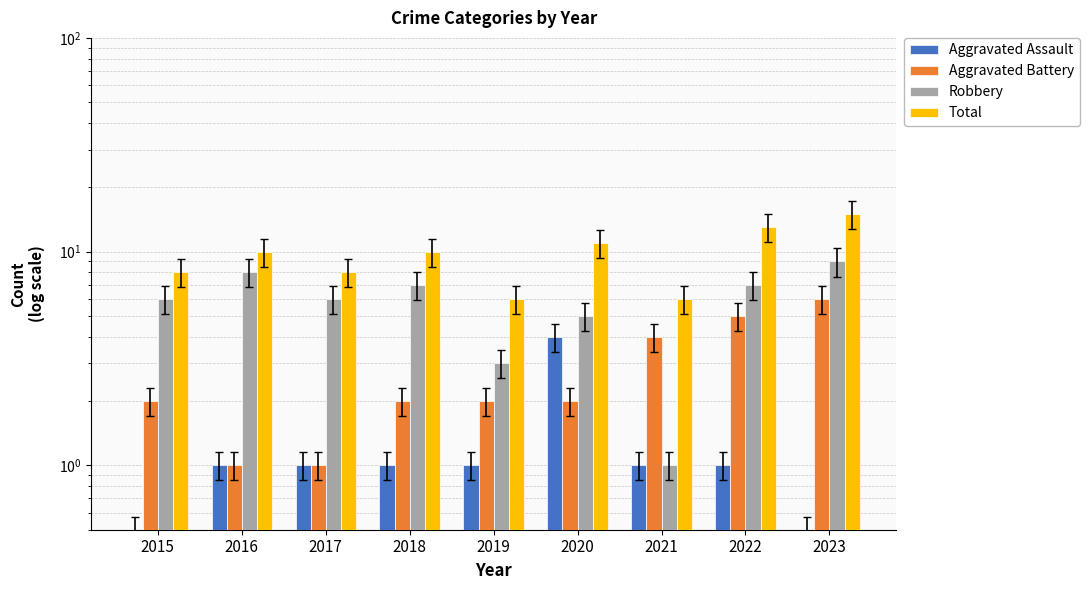

What is the minimum value shown in the chart?

0.5